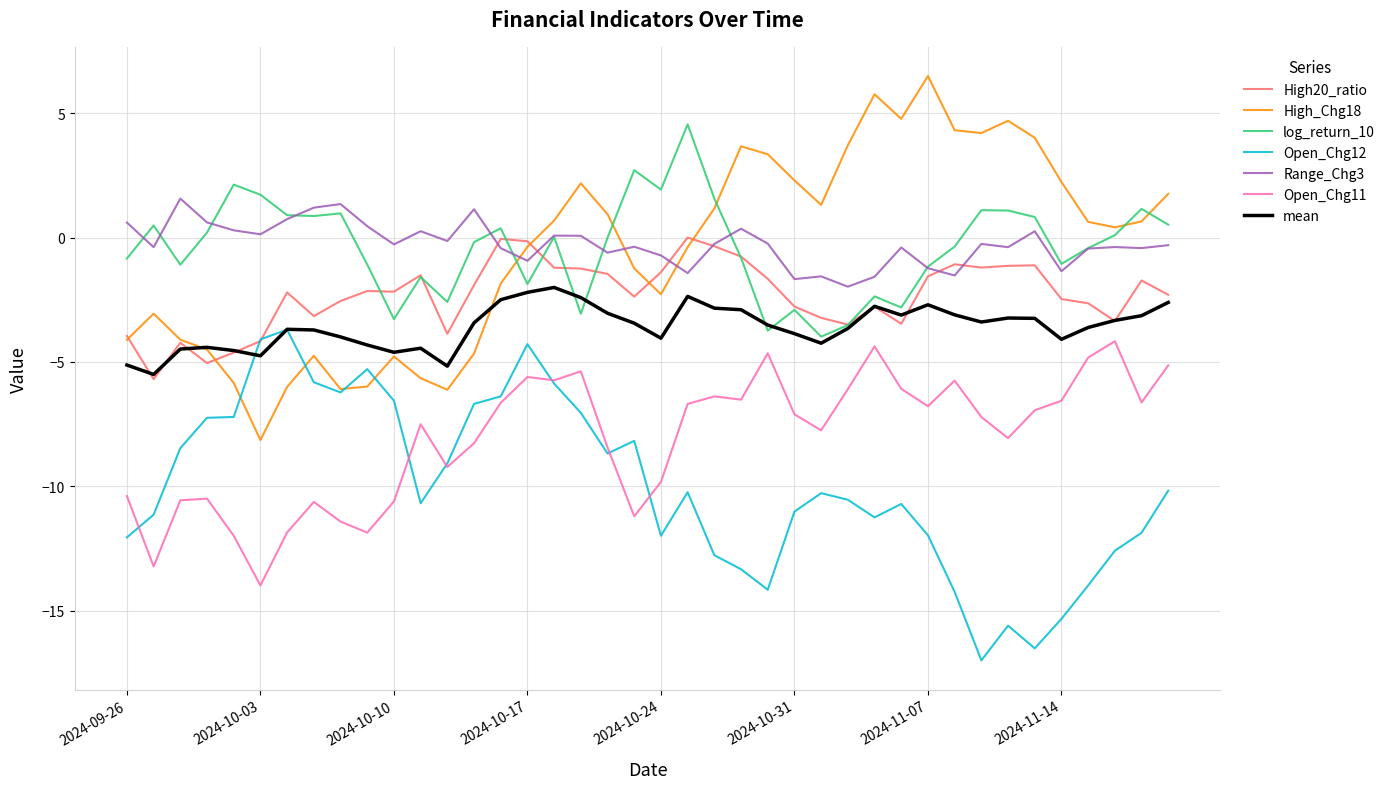

How many lines are shown in the chart?

7